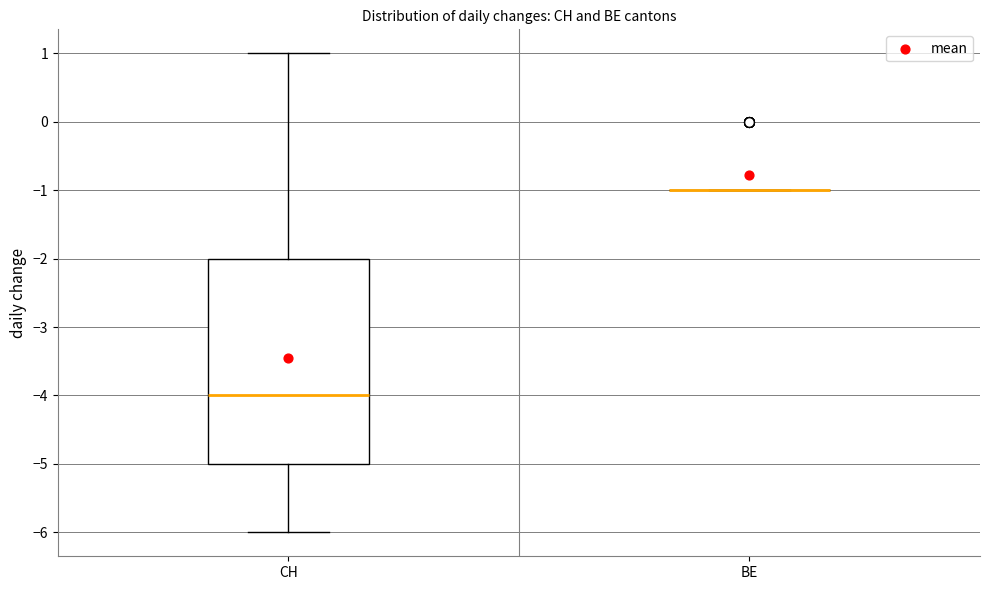

Reading left to right, read every box against the y-axis: the position of its median line, the range the box covers, and the ends of its whiskers. The values are not printed on the chart, so give them approximately, as read against the axis.

CH: median -4, box -5 to -2, whiskers -6 to 1
BE: box collapsed to a line at -1, whiskers -1 to -1